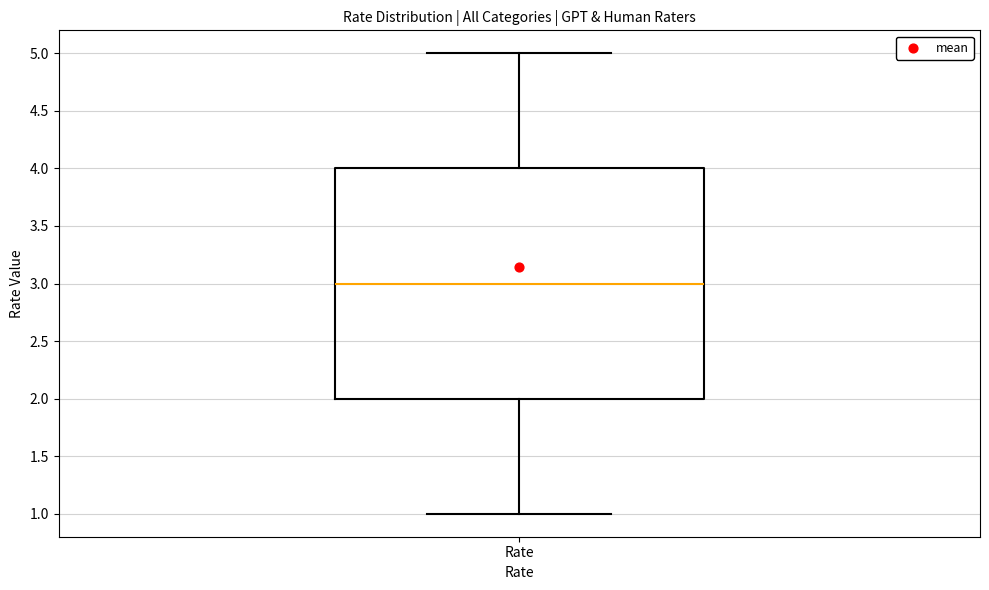

Read this box plot against the y-axis: the position of the median line, the range covered by the box, and the ends of both whiskers. The values are not printed on the chart, so give them approximately, as read against the axis.

median 3, box 2 to 4, whiskers 1 to 5